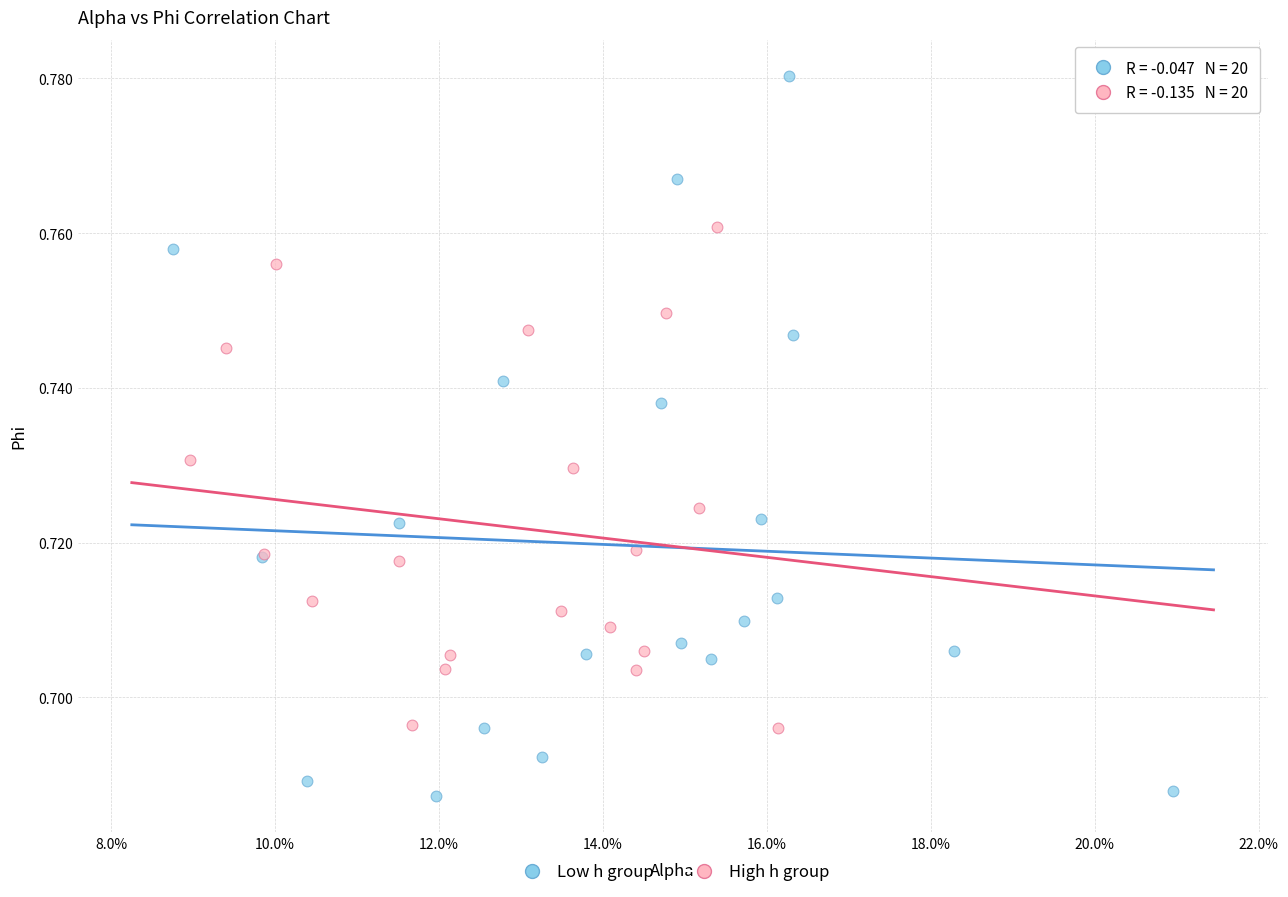

Which series reaches the maximum Y coordinate?

Low h group